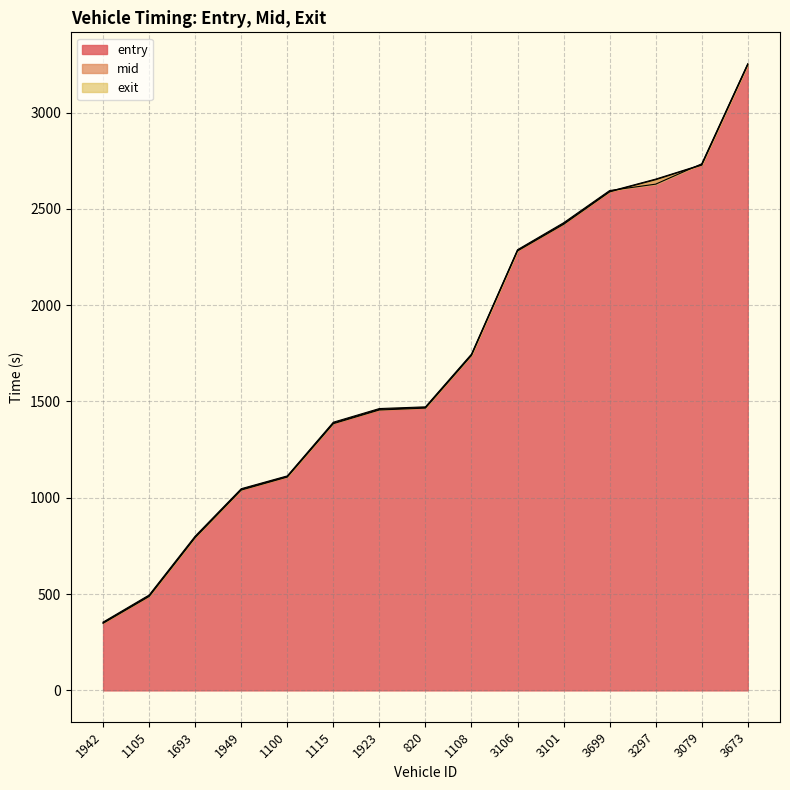

List the series in order of their overall mean, highest first.

exit, mid, entry